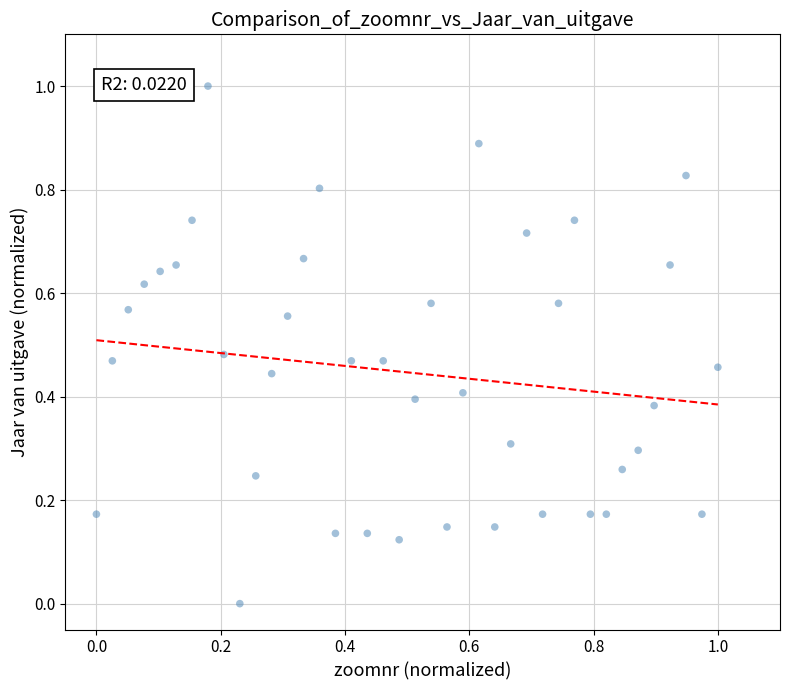

What is the range of Y values (max minus min)?

1.0